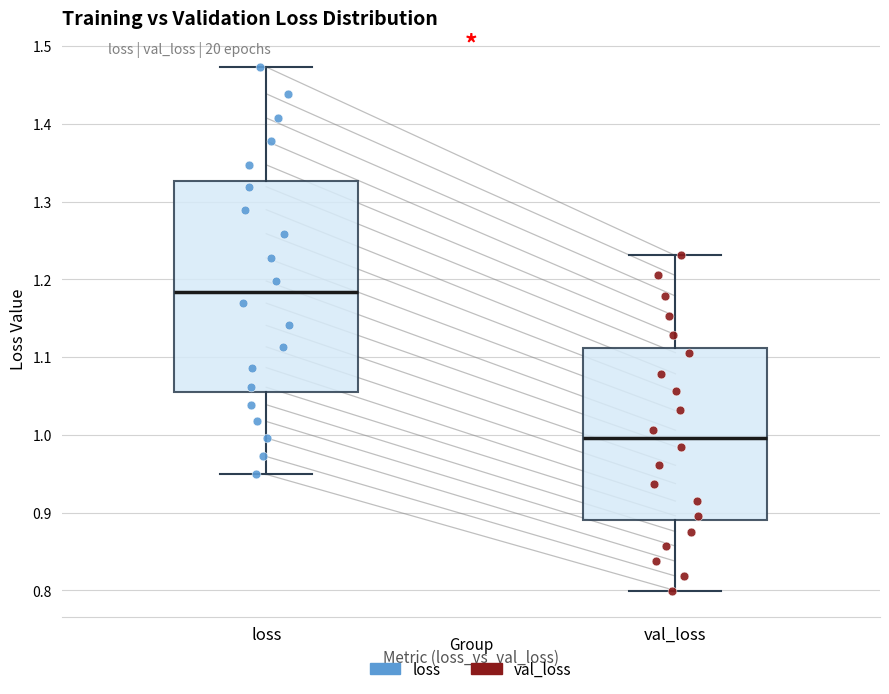

Where does the median line of the box for loss sit on the y-axis? The values are not printed on the chart, so give them approximately, as read against the axis.

1.18